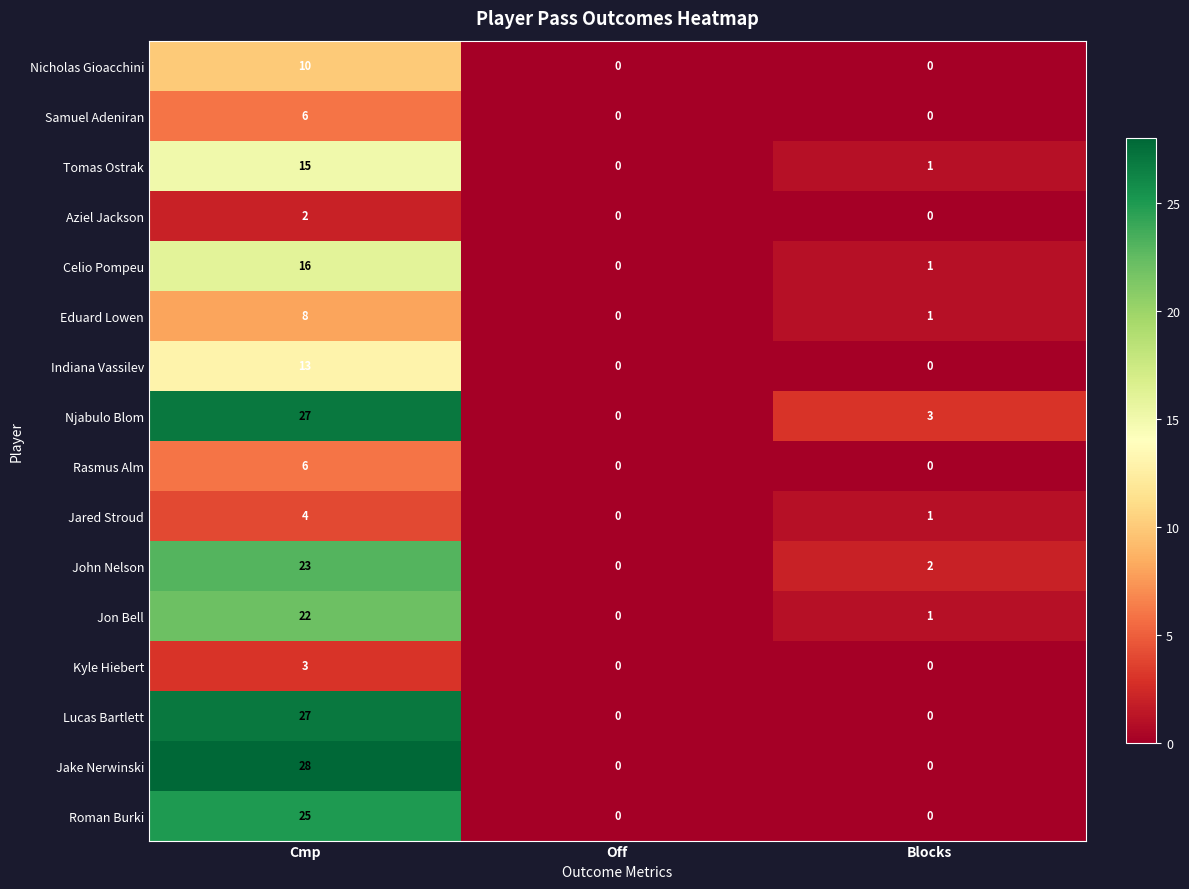

Between Cmp and Blocks, which series saw the biggest shift?

Jake Nerwinski